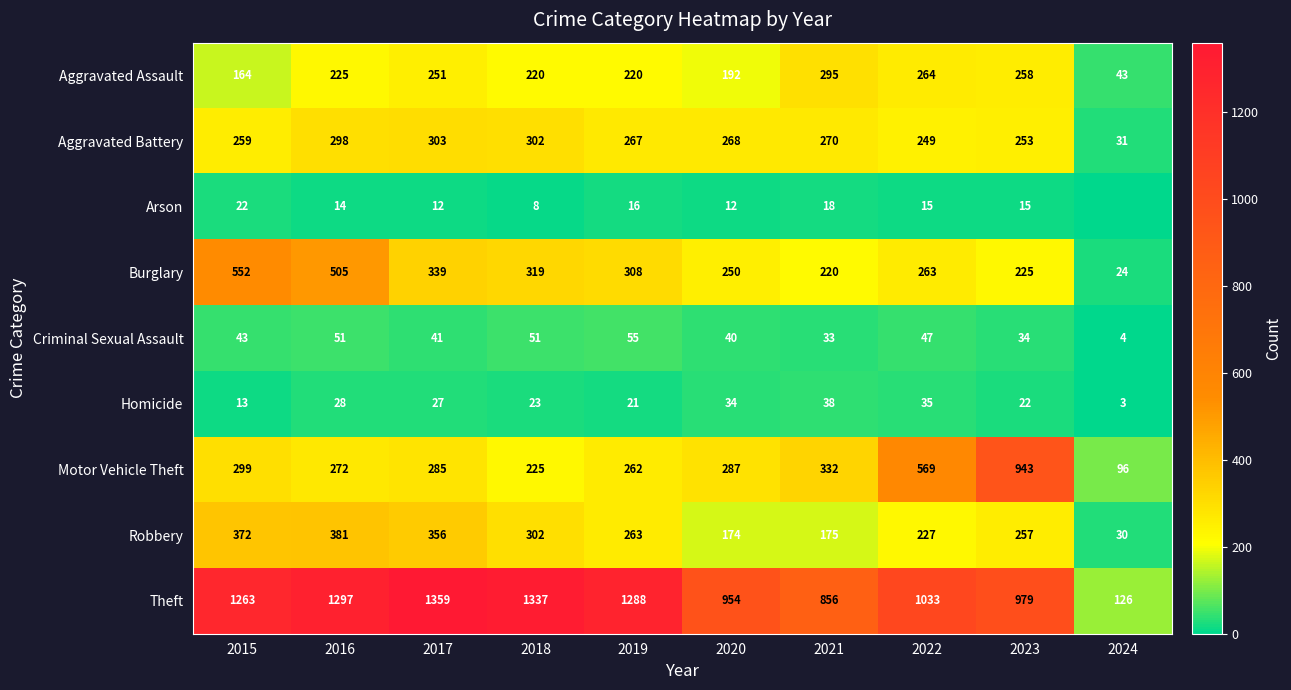

What is the total value across all series at 2023?

2986